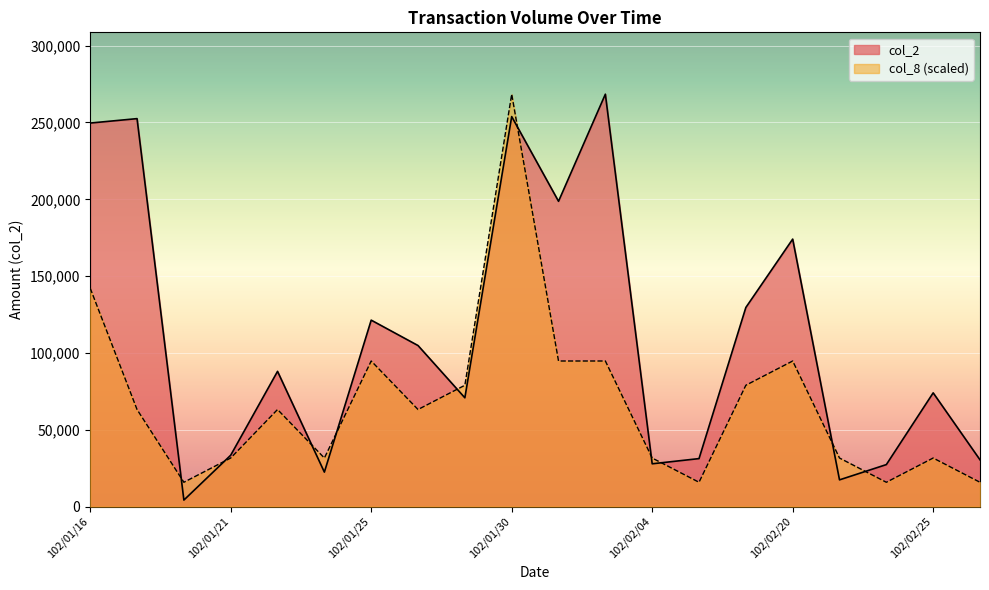

The col_8 series shows 95000 at 102/01/17. True or false?

False